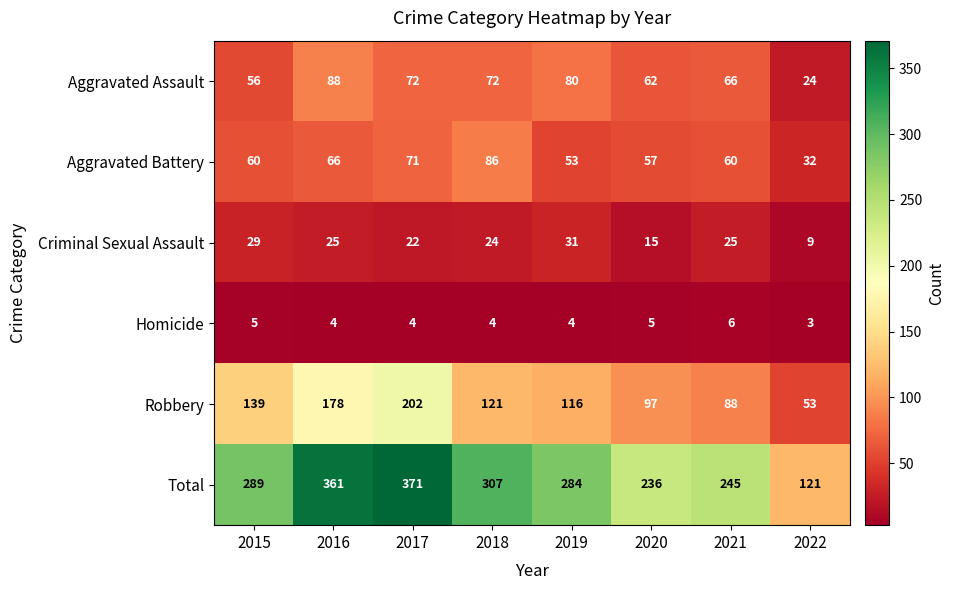

Is it true that Homicide equals 5 at 2015?

True